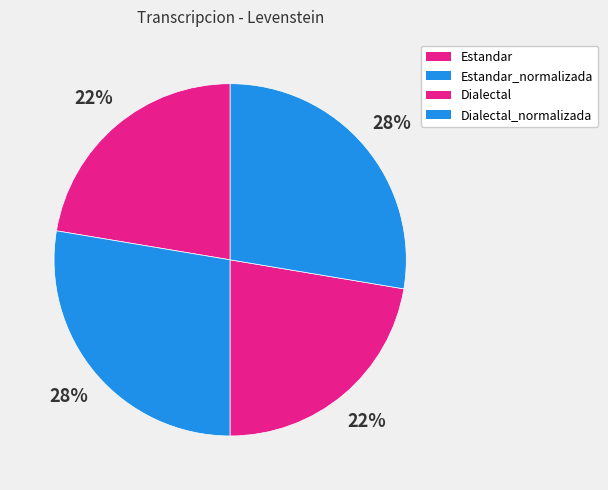

True or false: Estandar_normalizada accounts for 28% of the total.

True